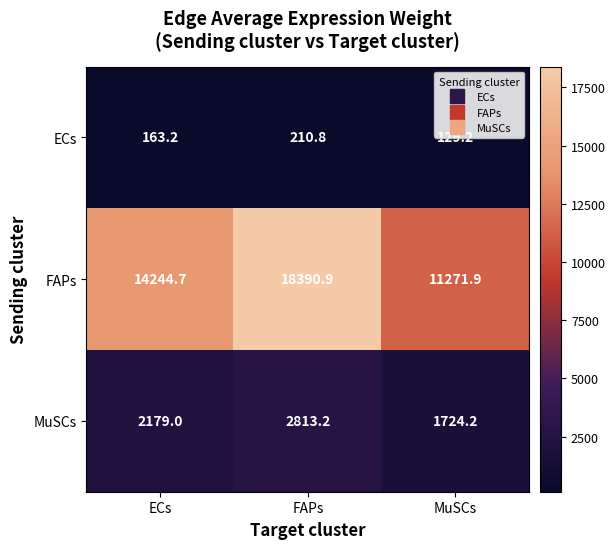

What is the minimum value shown in the chart?

129.2